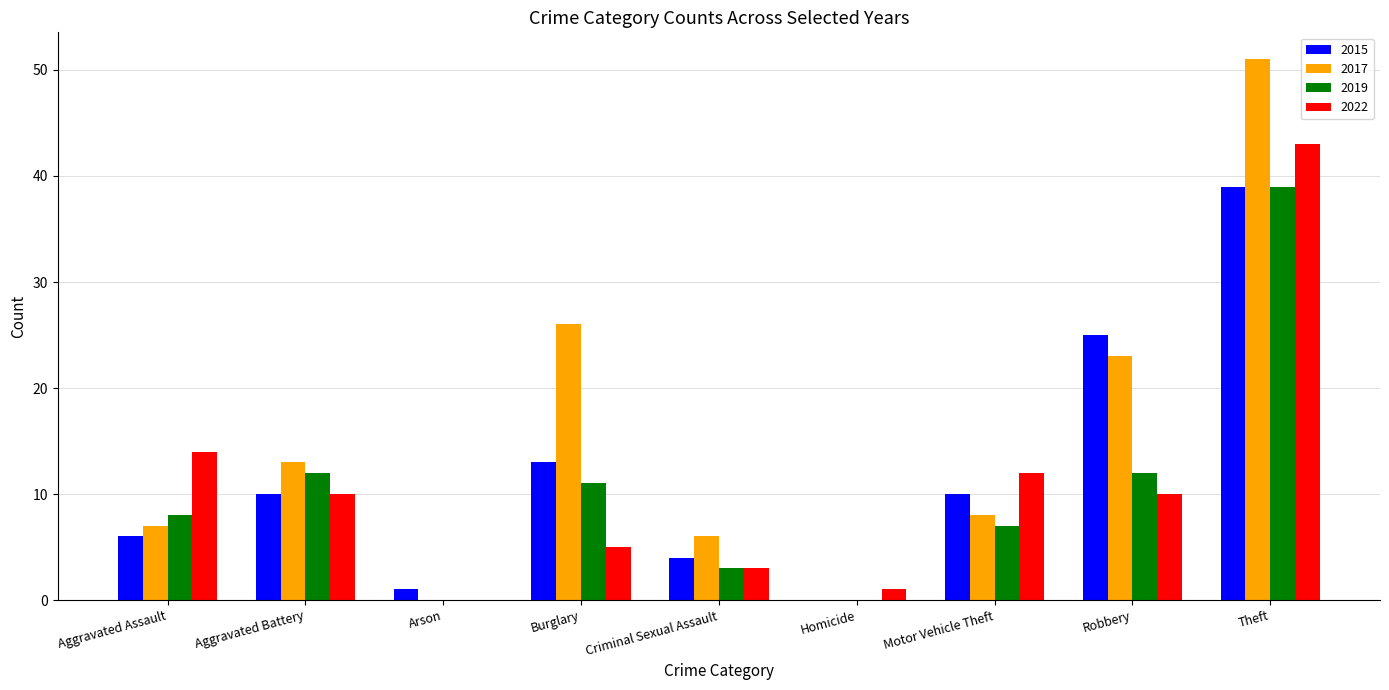

The 2015 series shows 39 at Theft. True or false?

True